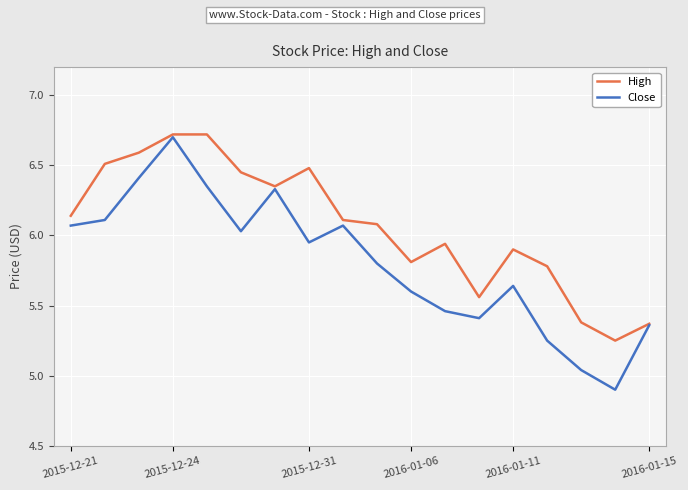

Which series has the largest range (max minus min)?

Close